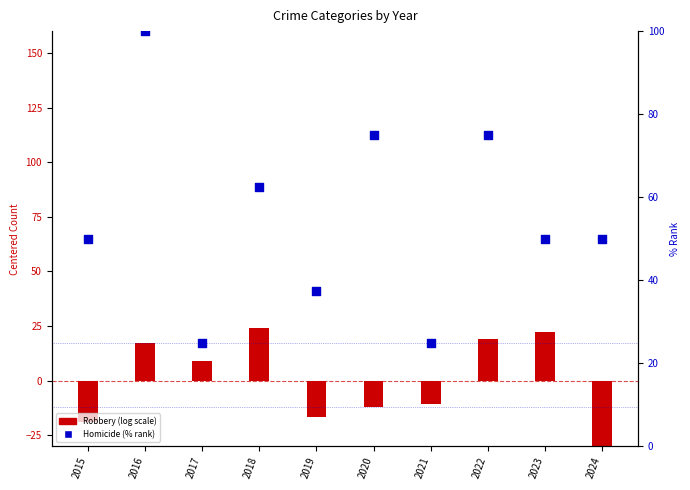

Which series reaches the maximum Y coordinate?

Homicide (% rank)